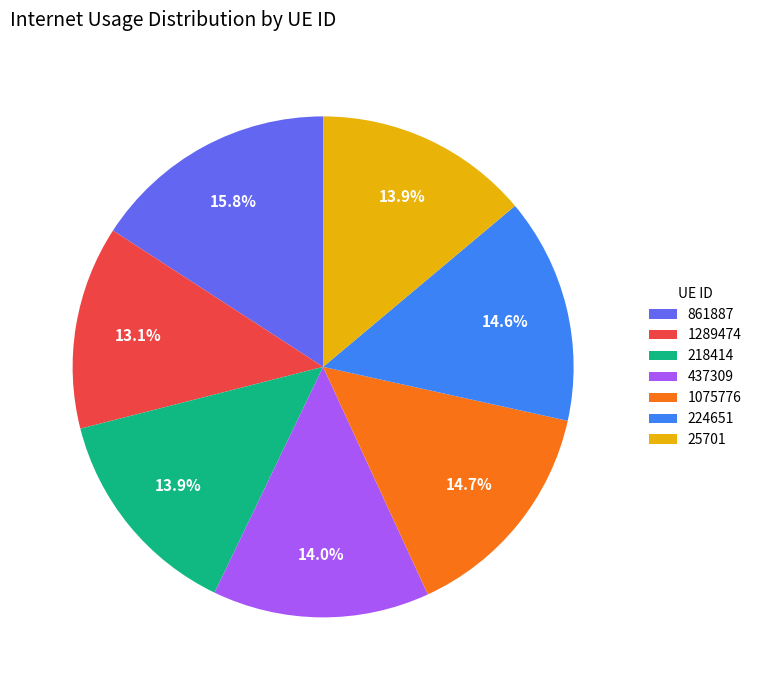

To the nearest percent, what is the difference between the largest and smallest slice percentages?

3%